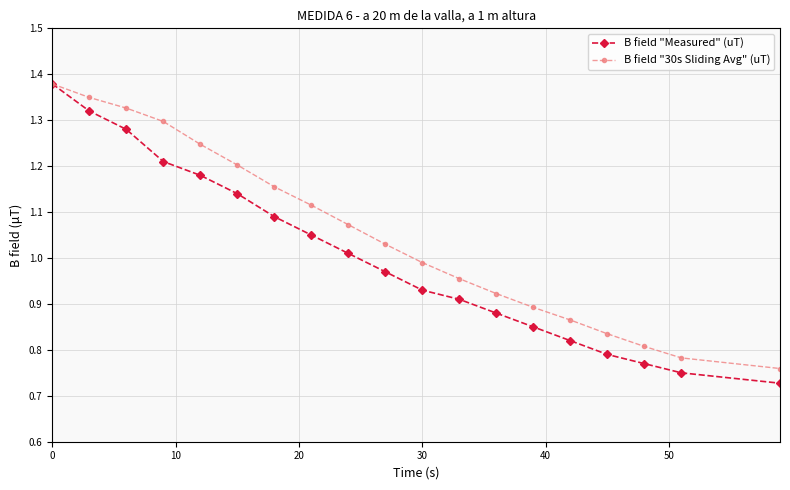

At how many categories does at least one series exceed 1?

10